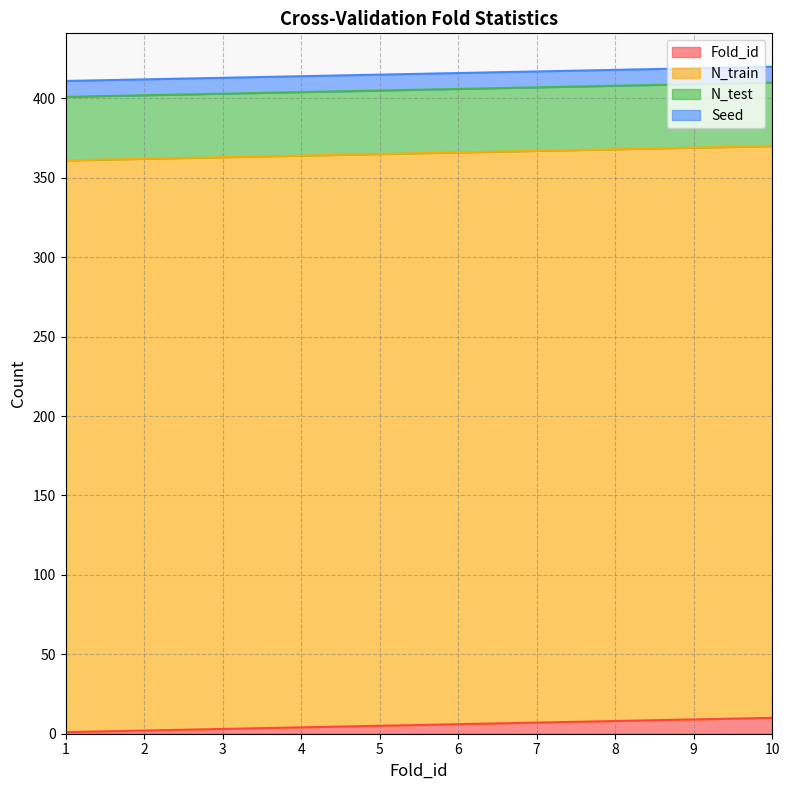

True or false: N_train and N_test cross at least once.

False